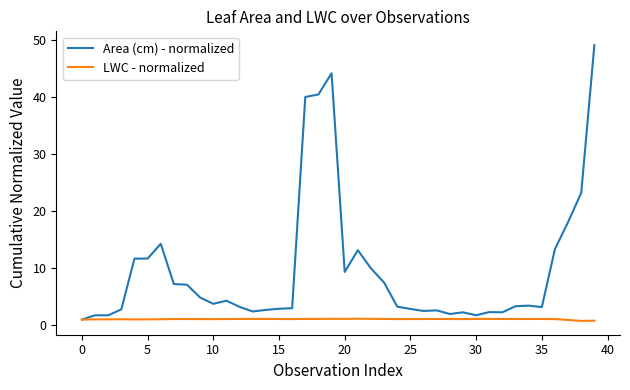

What is the maximum value shown in the chart?

49.1